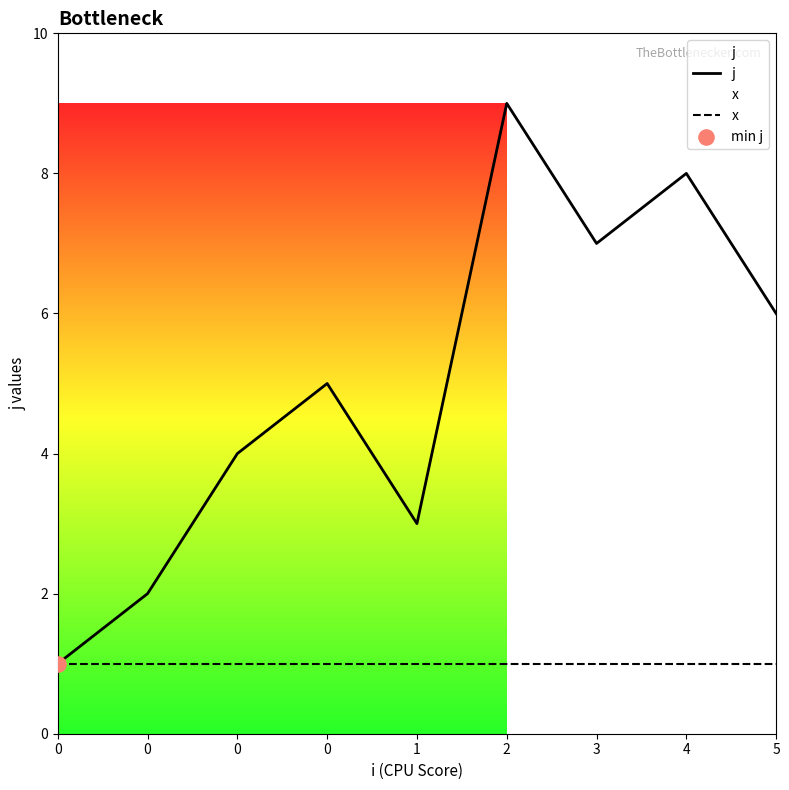

Which series has the largest total across all categories?

j